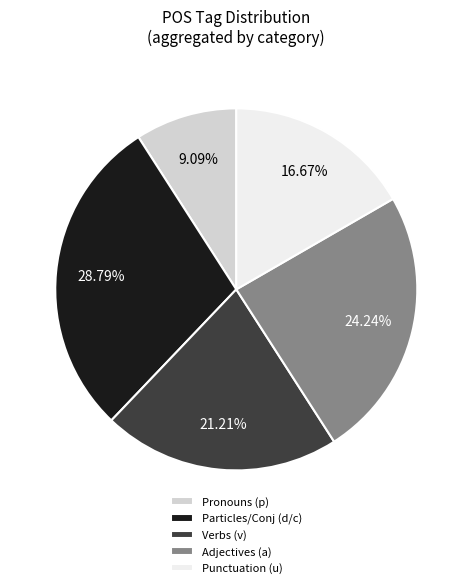

Rank the categories by value from highest to lowest.

Particles/Conj (d/c), Adjectives (a), Verbs (v), Punctuation (u), Pronouns (p)